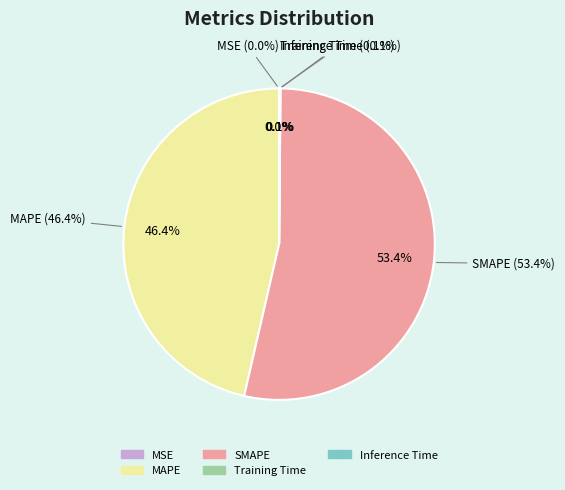

Which slice is the largest?

SMAPE